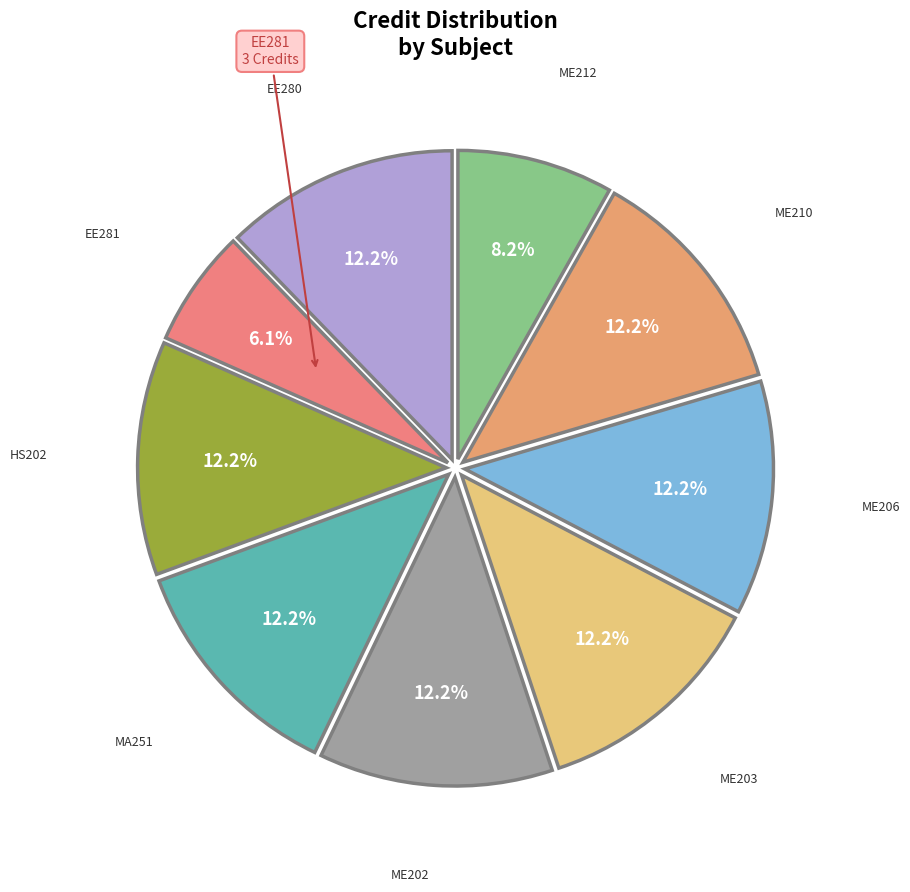

Count the number of slices in the pie.

9